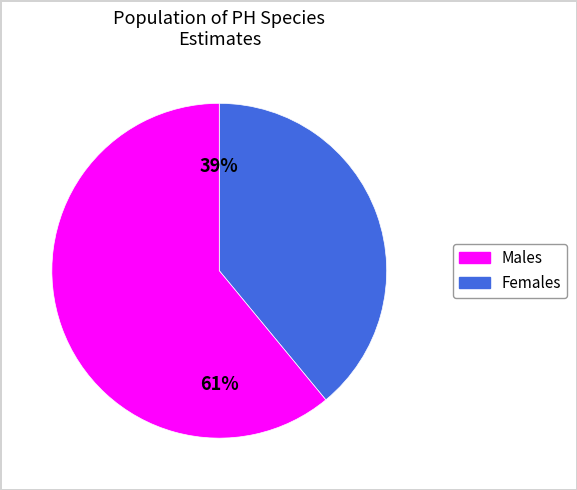

Is there a majority slice in this chart?

Yes